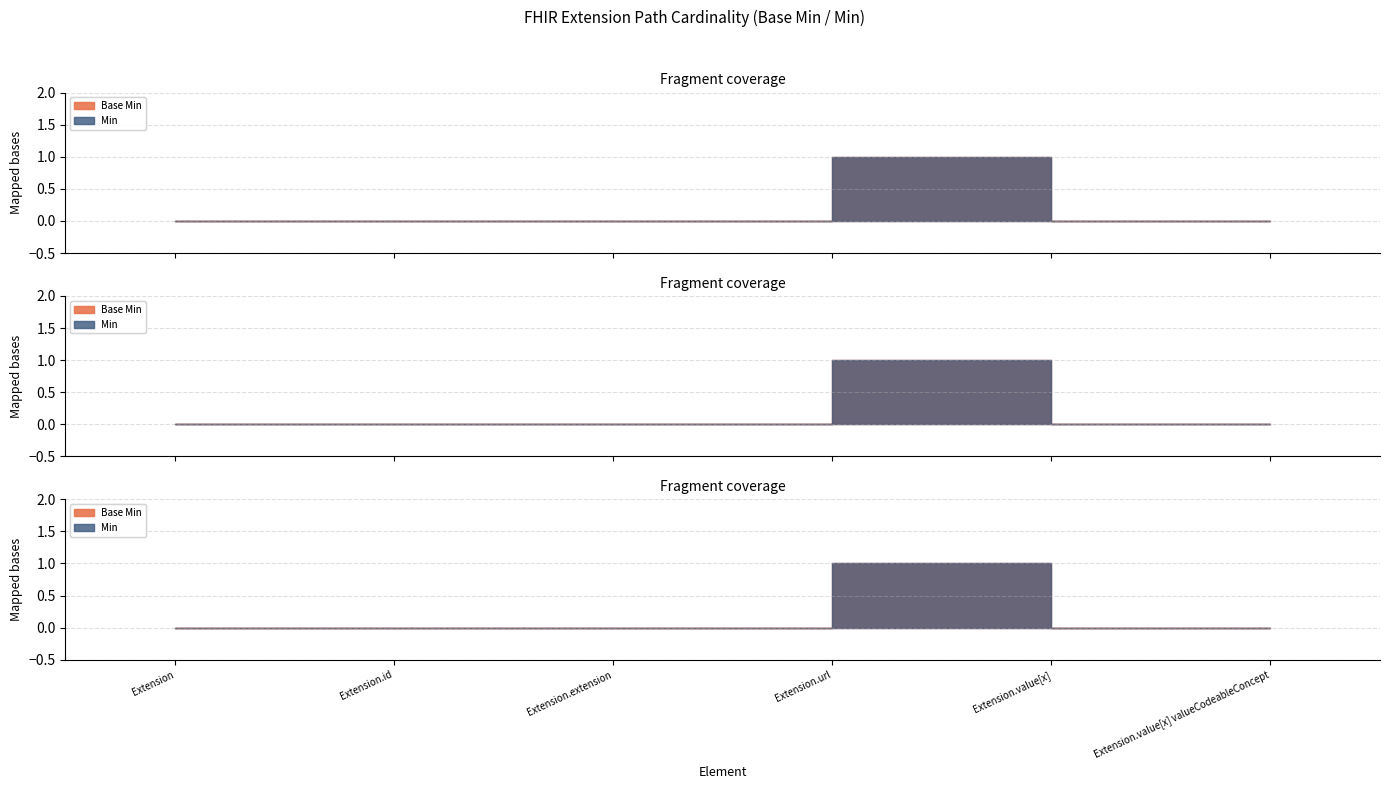

What is the difference between the maximum and minimum values in the Min series?

1